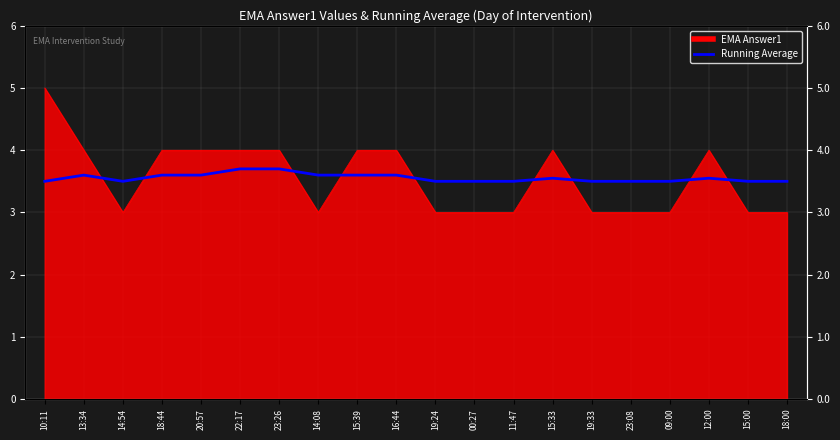

What is the sum of all values?

71.1